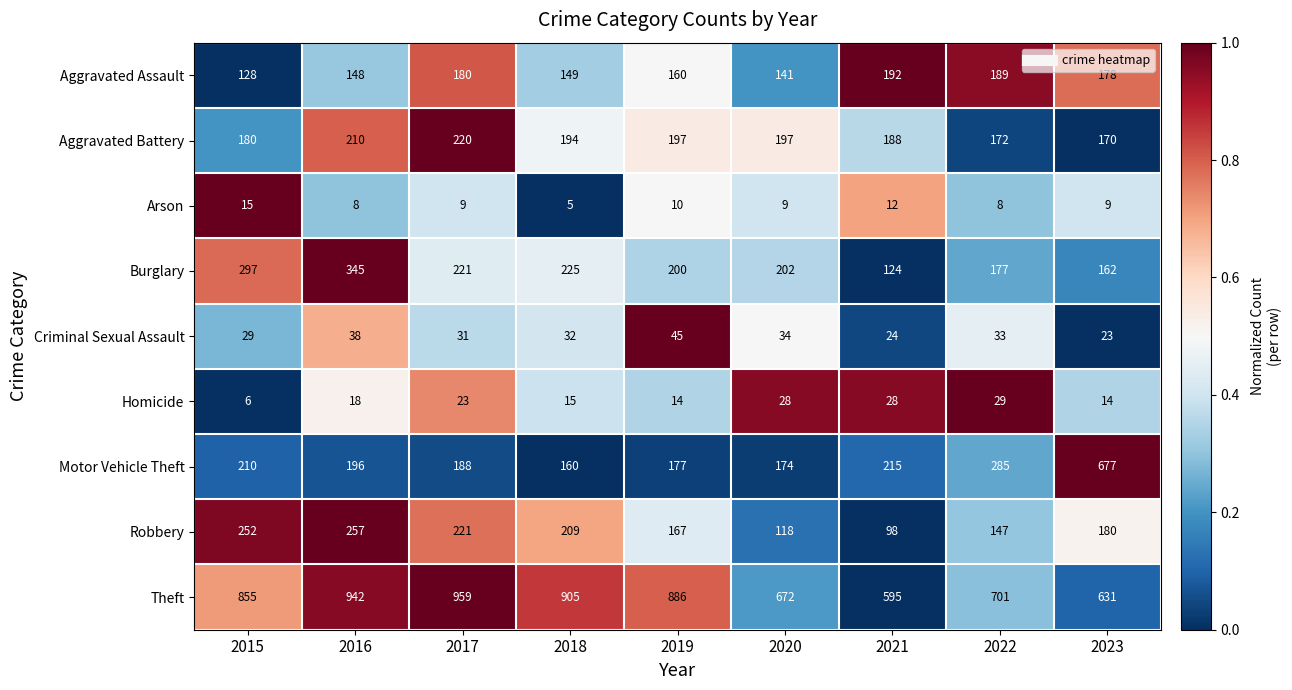

Rank the series by their maximum value, from lowest to highest.

Arson, Homicide, Criminal Sexual Assault, Aggravated Assault, Aggravated Battery, Robbery, Burglary, Motor Vehicle Theft, Theft